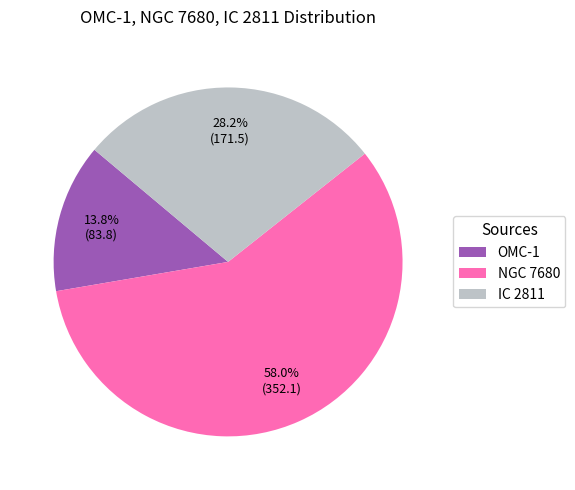

True or false: IC 2811 accounts for 15% of the total.

False